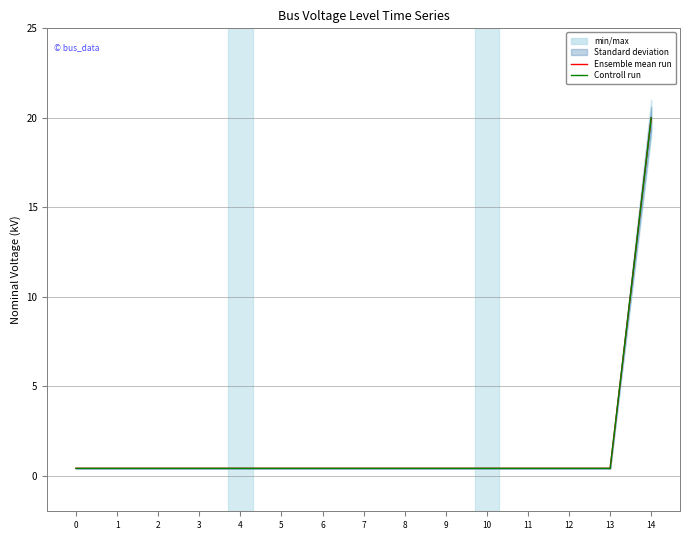

Between 6 and 3, which is larger?

6